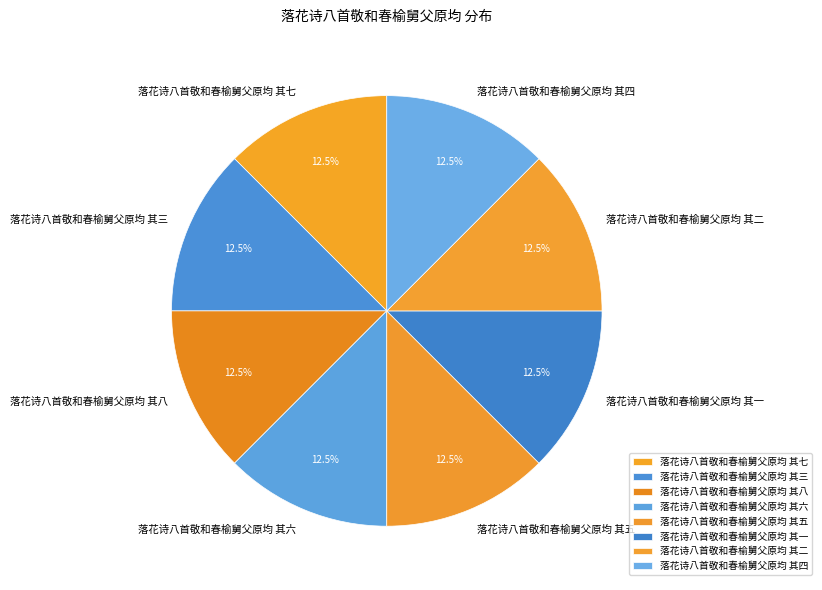

What is the total percentage of 落花诗八首敬和春榆舅父原均 其五 and 落花诗八首敬和春榆舅父原均 其八?

25.0%